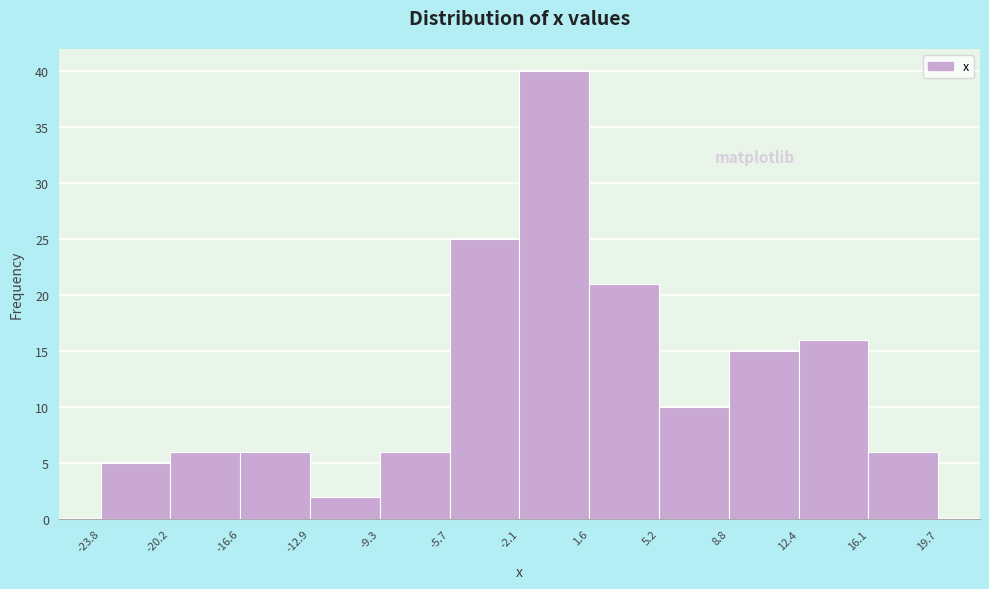

Reading left to right, list every bar in this chart as the range it spans on the x-axis followed by its height. The values are not printed on the chart, so give them approximately, as read against the axis.

-23.8 to -20.2: 5
-20.2 to -16.6: 6
-16.6 to -12.9: 6
-12.9 to -9.3: 2
-9.3 to -5.7: 6
-5.7 to -2.1: 25
-2.1 to 1.6: 40
1.6 to 5.2: 21
5.2 to 8.8: 10
8.8 to 12.4: 15
12.4 to 16.1: 16
16.1 to 19.7: 6